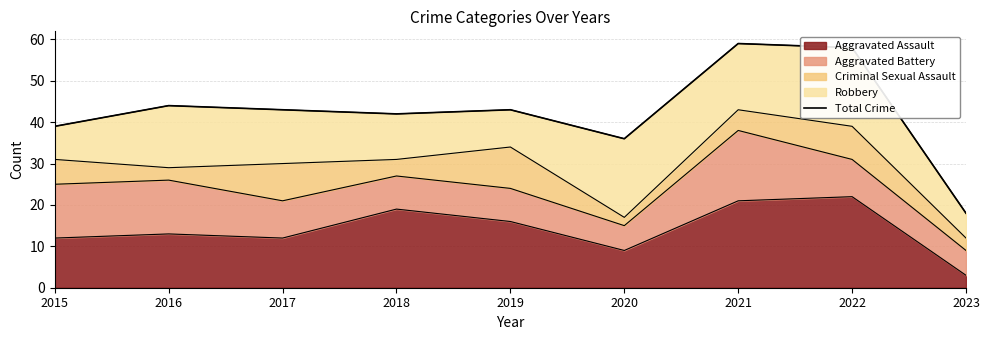

Which has a higher value, 2017 or 2016?

2016